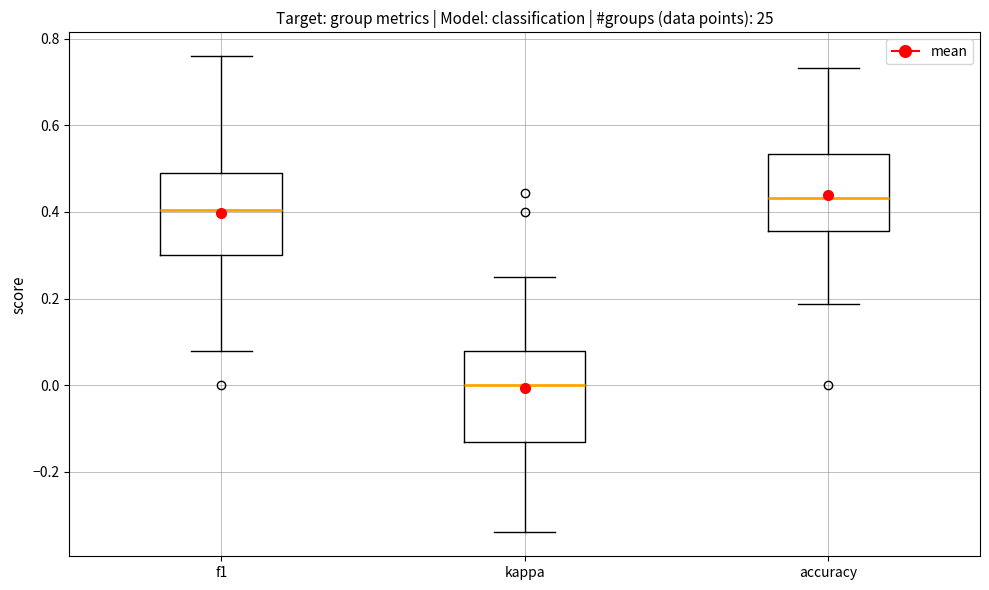

Which box has the lowest median line?

kappa